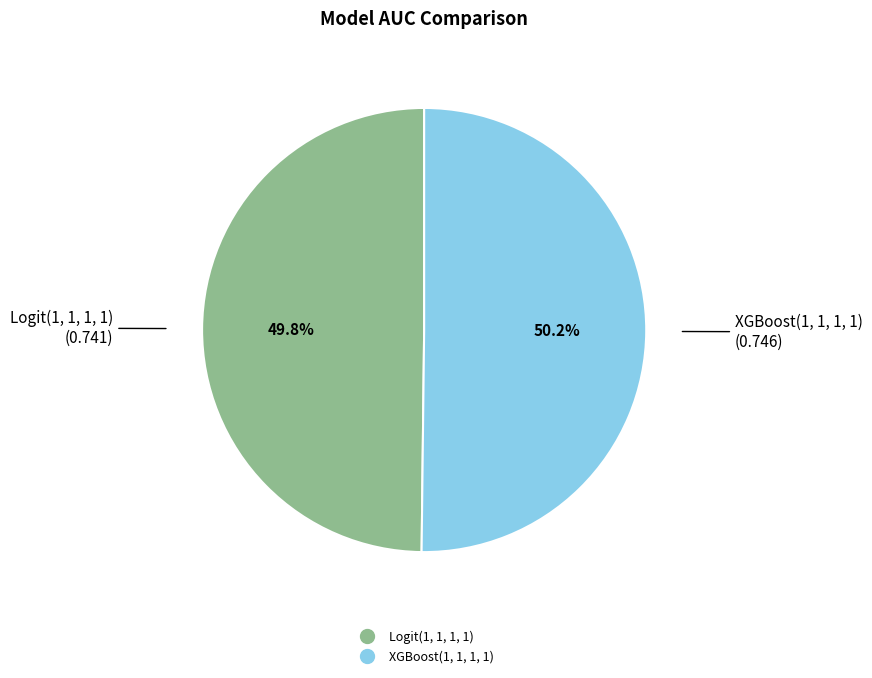

Does any single category account for the majority?

Yes